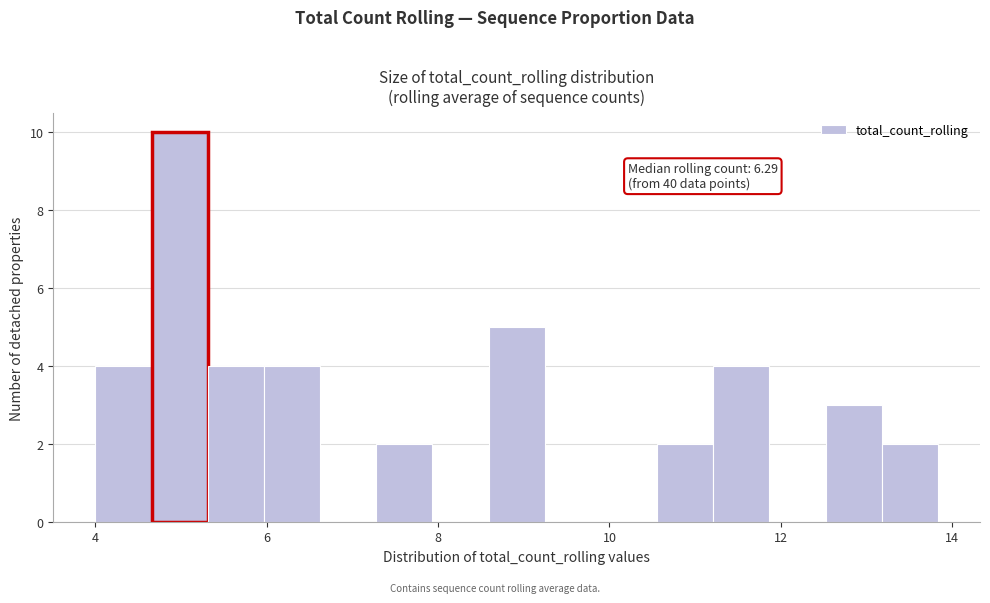

Read against the x-axis, roughly where is the centre of the tallest bar?

5.0